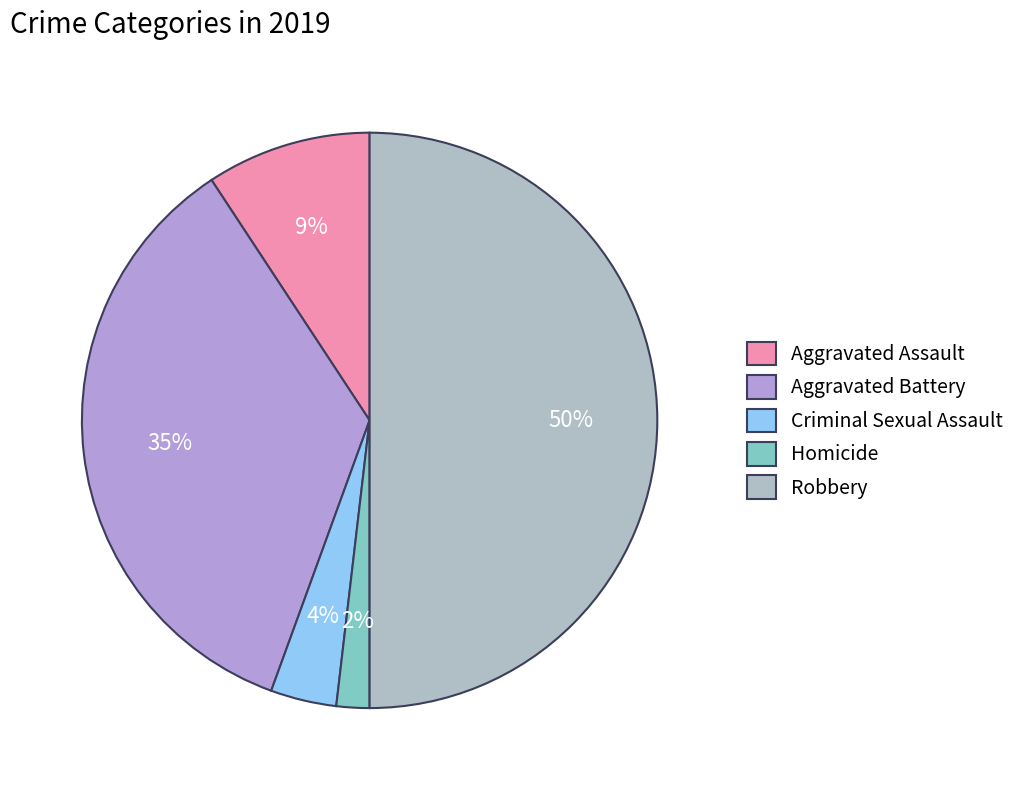

Is it true that Homicide is 10% of the pie?

False